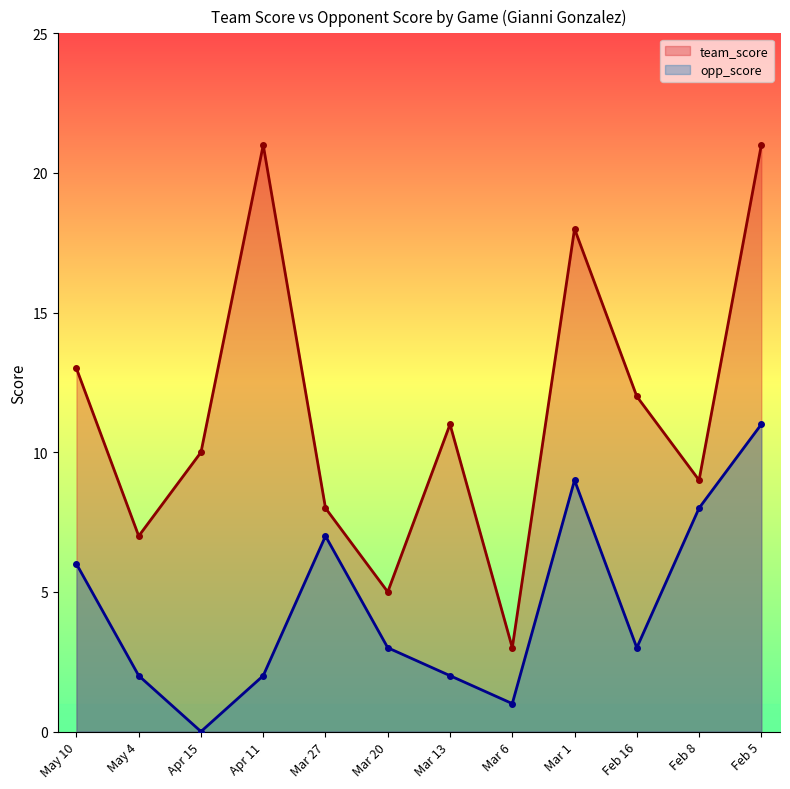

List the series in order of their peak value, lowest first.

opp_score, team_score